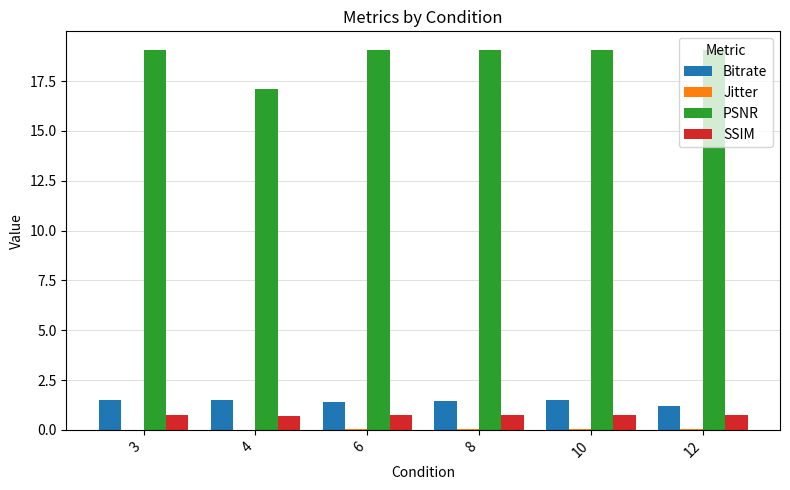

What is the sum of all PSNR values?

112.3